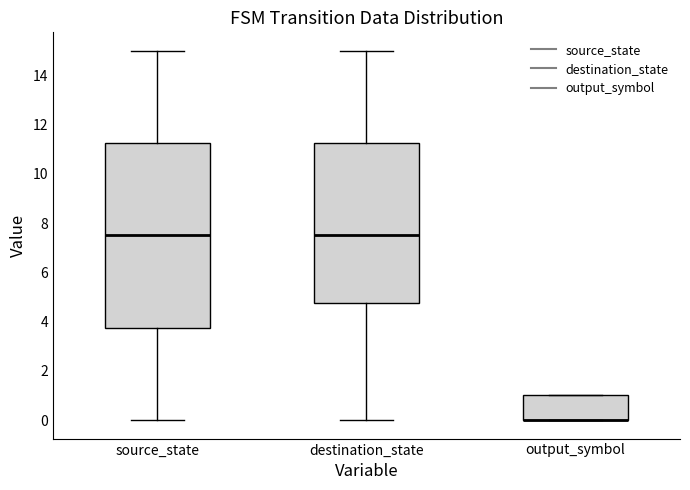

Reading left to right, read every box against the y-axis: the position of its median line, the range the box covers, and the ends of its whiskers. The values are not printed on the chart, so give them approximately, as read against the axis.

source_state: median 7.6, box 3.8 to 11.2, whiskers 0.0 to 15.0
destination_state: median 7.6, box 4.8 to 11.2, whiskers 0.0 to 15.0
output_symbol: median 0.0 (drawn on the box's lower edge), box 0.0 to 1.0, whiskers 0.0 to 1.0